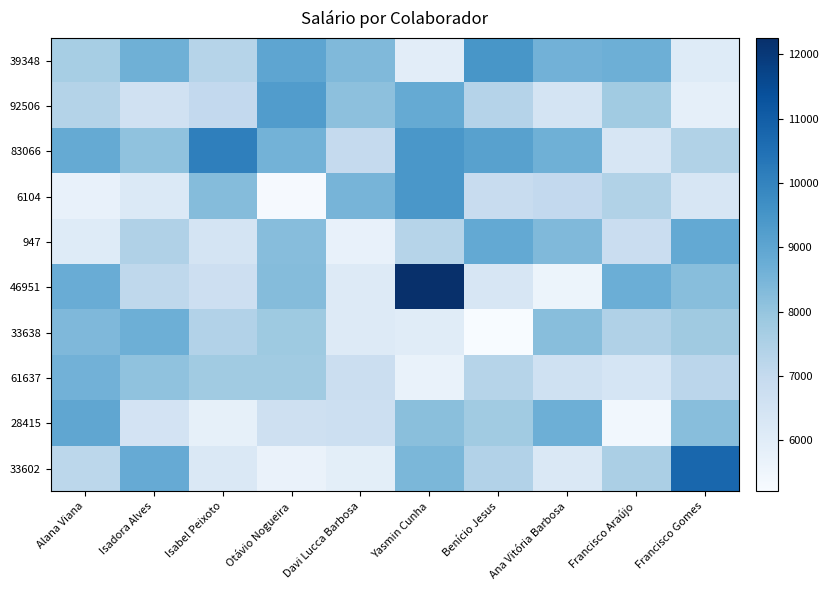

Reading left to right, transcribe all the data shown in this chart.

39348: Alana Viana=7636.5	Isadora Alves=8652.8	Isabel Peixoto=7312.4	Otávio Nogueira=8991.3	Davi Lucca Barbosa=8346.4	Yasmin Cunha=5933.6	Benício Jesus=9459.4	Ana Vitória Barbosa=8601.5	Francisco Araújo=8701.2	Francisco Gomes=6069.4
92506: Alana Viana=7358.5	Isadora Alves=6583.3	Isabel Peixoto=7040.1	Otávio Nogueira=9264.0	Davi Lucca Barbosa=8132.4	Yasmin Cunha=8848.0	Benício Jesus=7330.6	Ana Vitória Barbosa=6465.9	Francisco Araújo=7775.3	Francisco Gomes=5812.2
83066: Alana Viana=8867.5	Isadora Alves=8083.6	Isabel Peixoto=10090.1	Otávio Nogueira=8589.3	Davi Lucca Barbosa=6975.0	Yasmin Cunha=9439.7	Benício Jesus=9129.4	Ana Vitória Barbosa=8670.5	Francisco Araújo=6335.5	Francisco Gomes=7423.8
6104: Alana Viana=5732.1	Isadora Alves=6174.1	Isabel Peixoto=8289.1	Otávio Nogueira=5283.8	Davi Lucca Barbosa=8536.0	Yasmin Cunha=9427.0	Benício Jesus=6860.2	Ana Vitória Barbosa=7038.8	Francisco Araújo=7435.2	Francisco Gomes=6314.8
947: Alana Viana=6076.6	Isadora Alves=7459.8	Isabel Peixoto=6464.6	Otávio Nogueira=8236.2	Davi Lucca Barbosa=5707.4	Yasmin Cunha=7305.5	Benício Jesus=8887.6	Ana Vitória Barbosa=8358.0	Francisco Araújo=6806.4	Francisco Gomes=8886.0
46951: Alana Viana=8776.0	Isadora Alves=7106.8	Isabel Peixoto=6710.2	Otávio Nogueira=8286.9	Davi Lucca Barbosa=6115.9	Yasmin Cunha=12253.8	Benício Jesus=6356.6	Ana Vitória Barbosa=5586.4	Francisco Araújo=8704.6	Francisco Gomes=8216.3
33638: Alana Viana=8377.6	Isadora Alves=8679.8	Isabel Peixoto=7392.6	Otávio Nogueira=7831.9	Davi Lucca Barbosa=6116.1	Yasmin Cunha=6015.1	Benício Jesus=5206.0	Ana Vitória Barbosa=8230.5	Francisco Araújo=7441.3	Francisco Gomes=7817.9
61637: Alana Viana=8616.9	Isadora Alves=8095.8	Isabel Peixoto=7771.3	Otávio Nogueira=7793.8	Davi Lucca Barbosa=6772.7	Yasmin Cunha=5680.2	Benício Jesus=7303.8	Ana Vitória Barbosa=6624.2	Francisco Araújo=6415.3	Francisco Gomes=7191.0
28415: Alana Viana=8970.5	Isadora Alves=6492.7	Isabel Peixoto=5790.1	Otávio Nogueira=6682.5	Davi Lucca Barbosa=6731.3	Yasmin Cunha=8204.6	Benício Jesus=7785.1	Ana Vitória Barbosa=8692.5	Francisco Araújo=5424.4	Francisco Gomes=8214.2
33602: Alana Viana=7182.5	Isadora Alves=8813.0	Isabel Peixoto=6224.8	Otávio Nogueira=5647.8	Davi Lucca Barbosa=5917.1	Yasmin Cunha=8446.4	Benício Jesus=7404.4	Ana Vitória Barbosa=6202.0	Francisco Araújo=7561.1	Francisco Gomes=10759.9